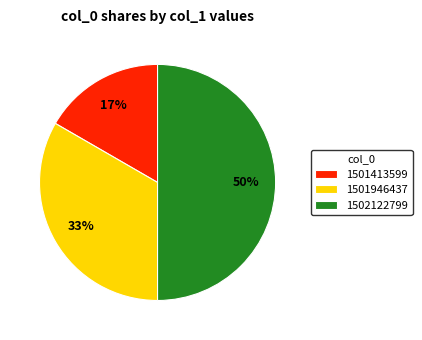

To the nearest percent, what is the average slice percentage?

33%